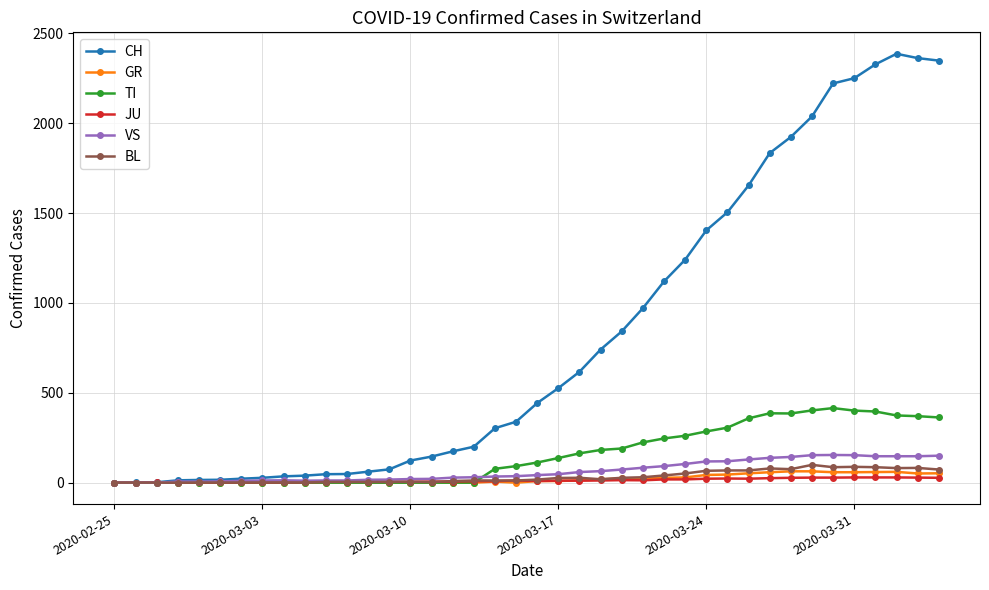

How many distinct data groups are displayed?

6